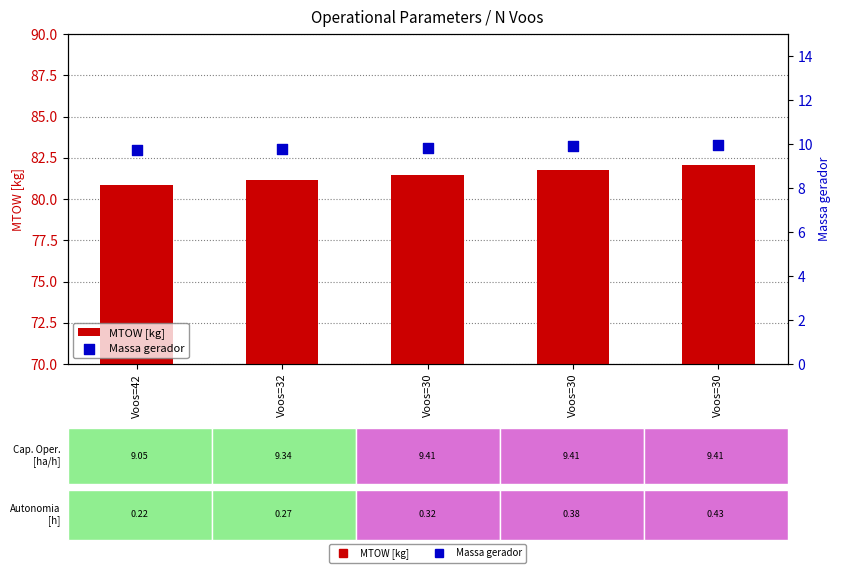

Is the value of Massa gerador at Voos=30 greater than the value of MTOW [kg] at Voos=30?

No